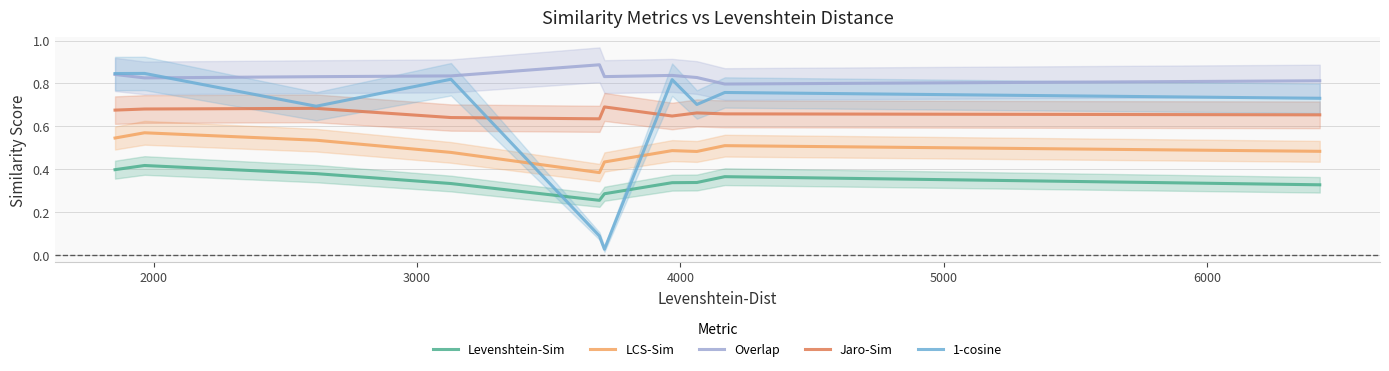

True or false: Levenshtein-Sim and Jaro-Sim cross at least once.

False